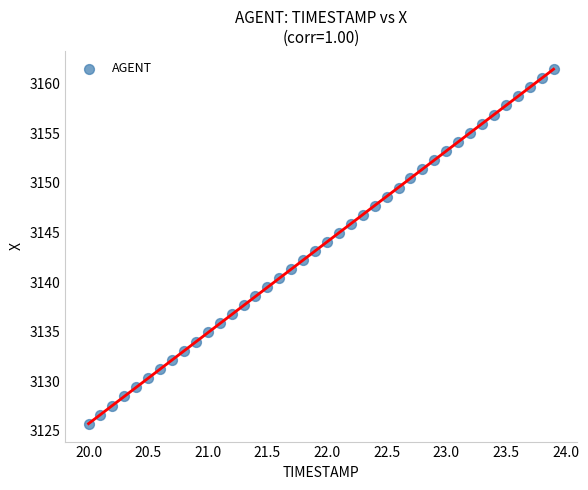

What is the range of Y values (max minus min)?

35.8